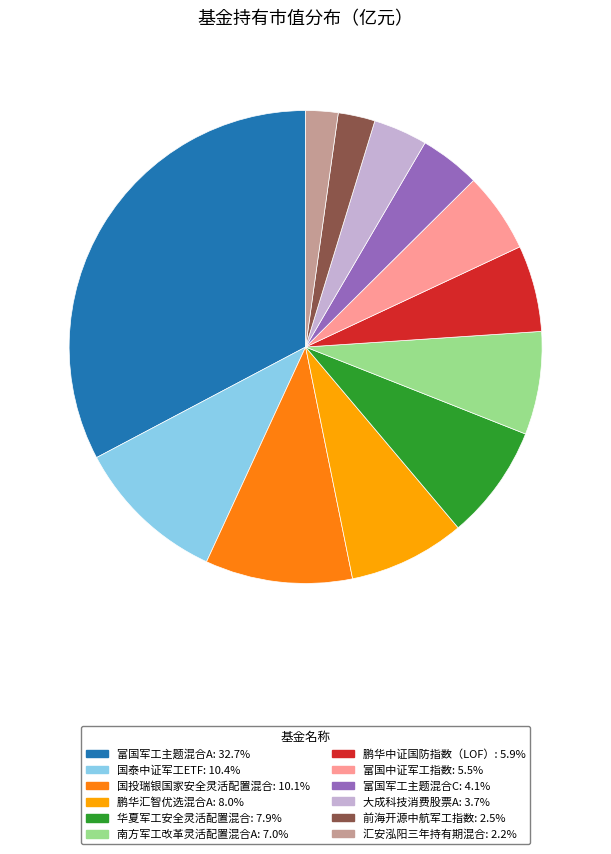

Is the sum of 富国中证军工指数 and 富国军工主题混合C greater than half?

No